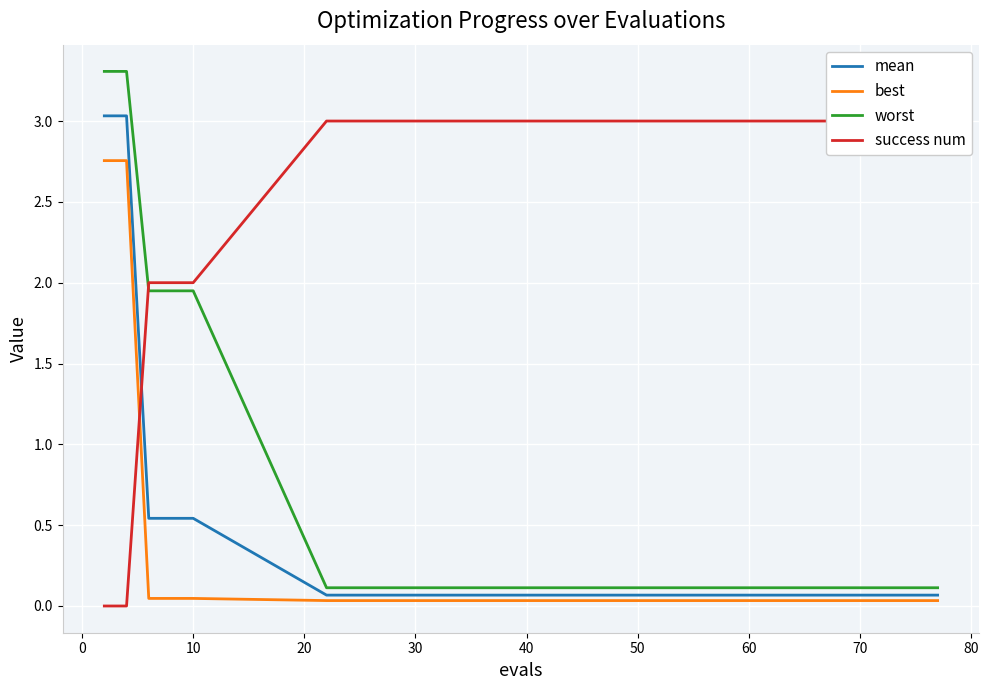

The value of mean at 40 is 0.1. True or false?

True